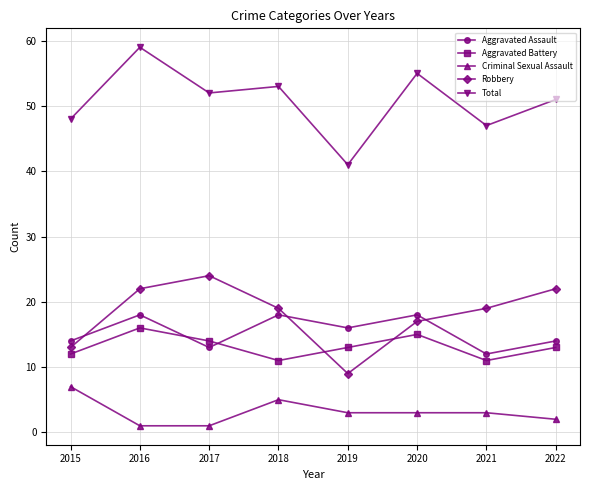

Count the number of categories in the chart.

8